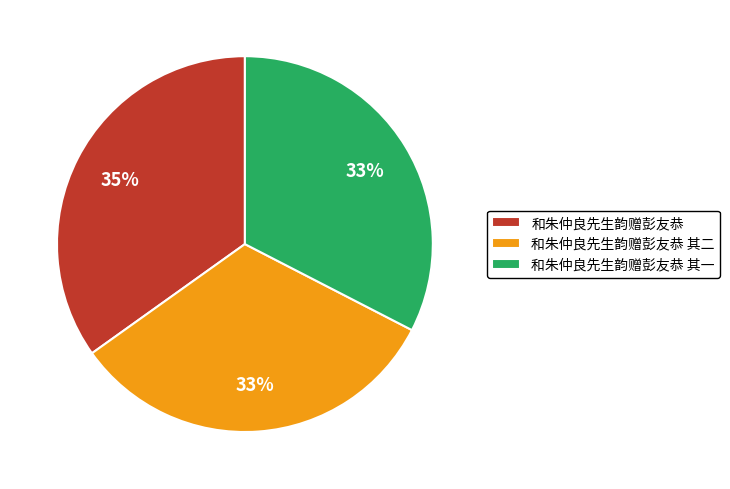

To the nearest percent, what is the combined percentage of 和朱仲良先生韵赠彭友恭 其二 and 和朱仲良先生韵赠彭友恭?

67%